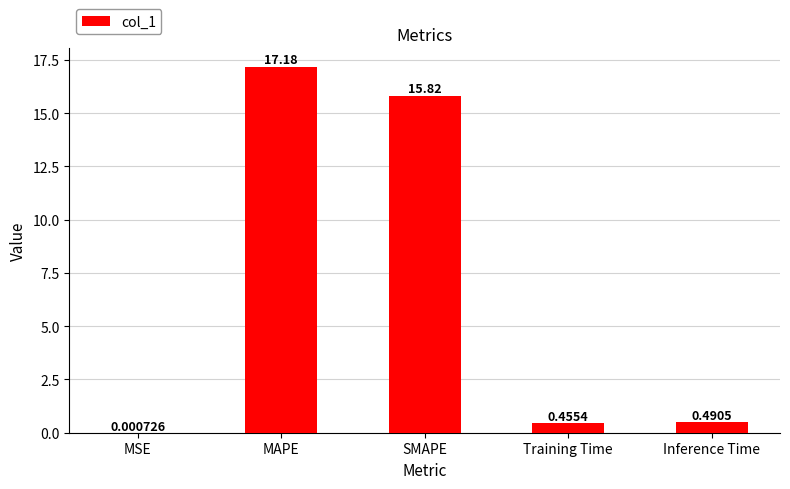

Are the bars horizontal?

No